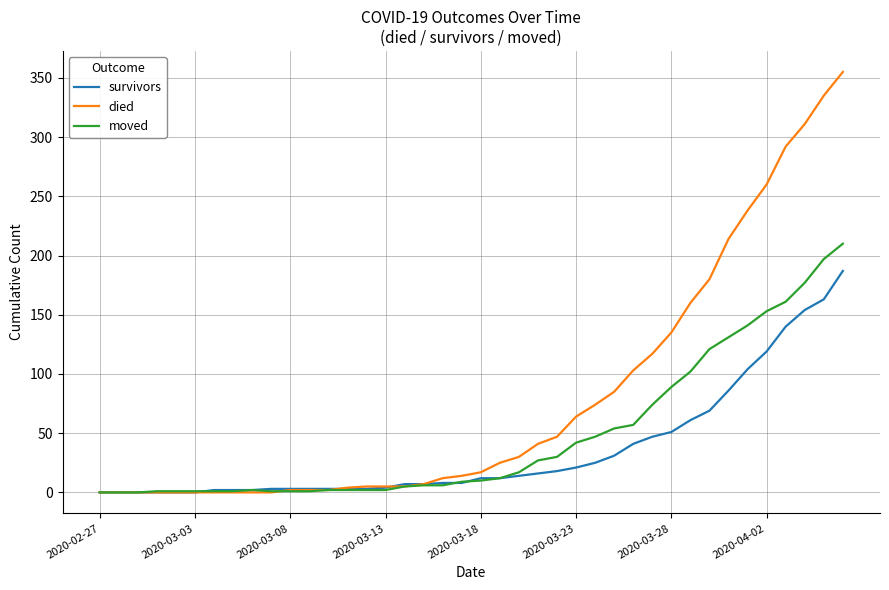

Rank the series by their maximum value, from highest to lowest.

died, moved, survivors